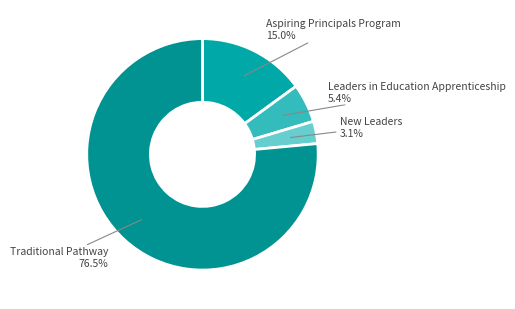

How many segments does this pie chart have?

4